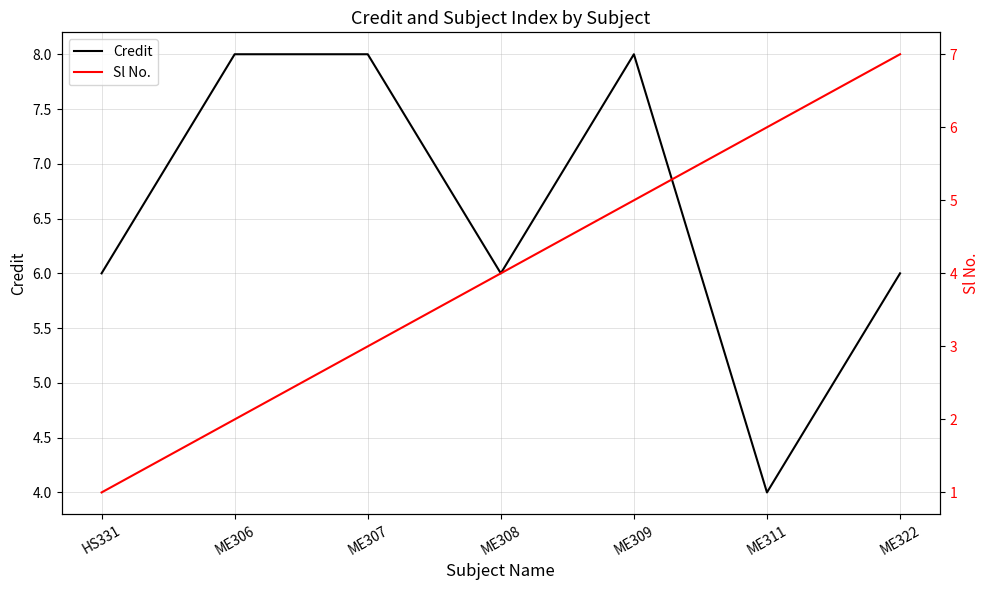

What are all the series names shown in the legend?

Credit, Sl No.